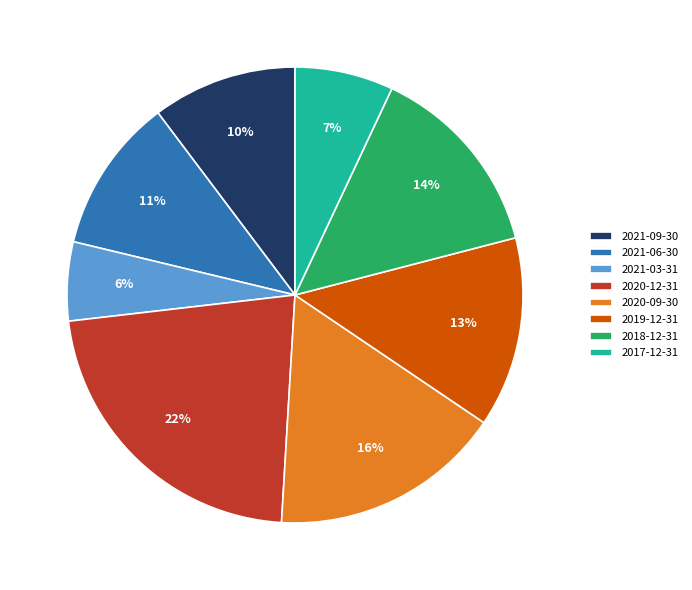

True or false: 2017-12-31 accounts for 7% of the total.

True